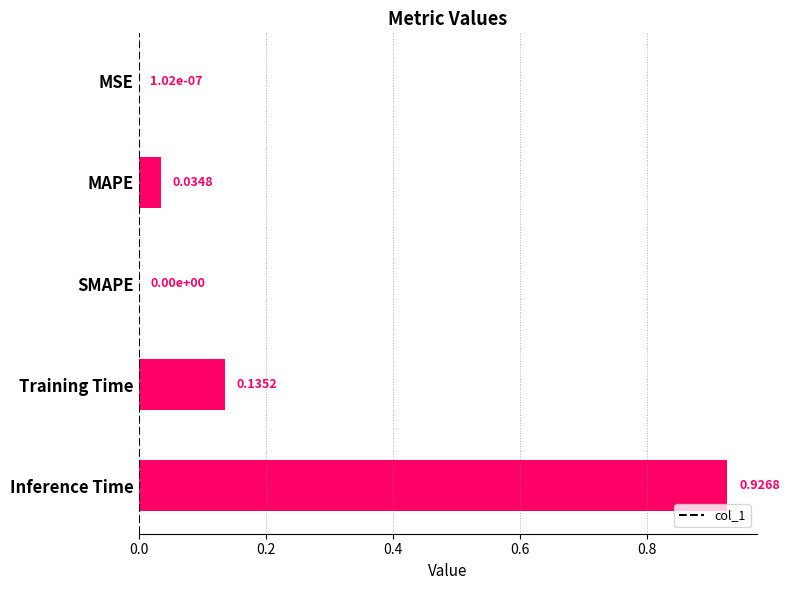

Are the bars horizontal?

Yes